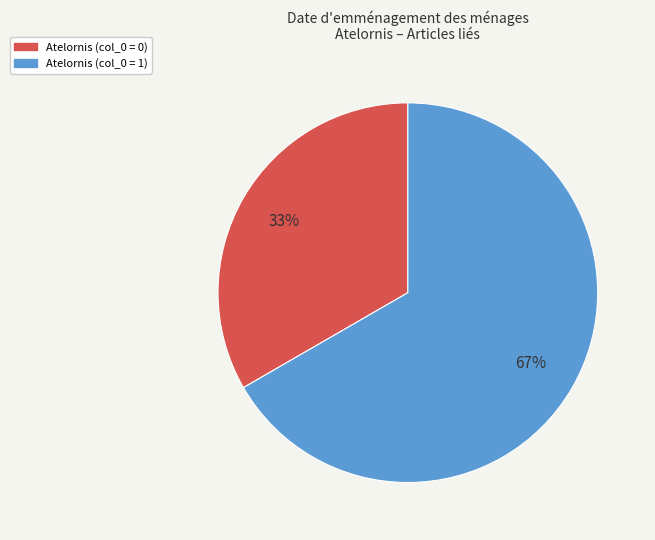

Is there any slice that represents more than half of the pie?

Yes